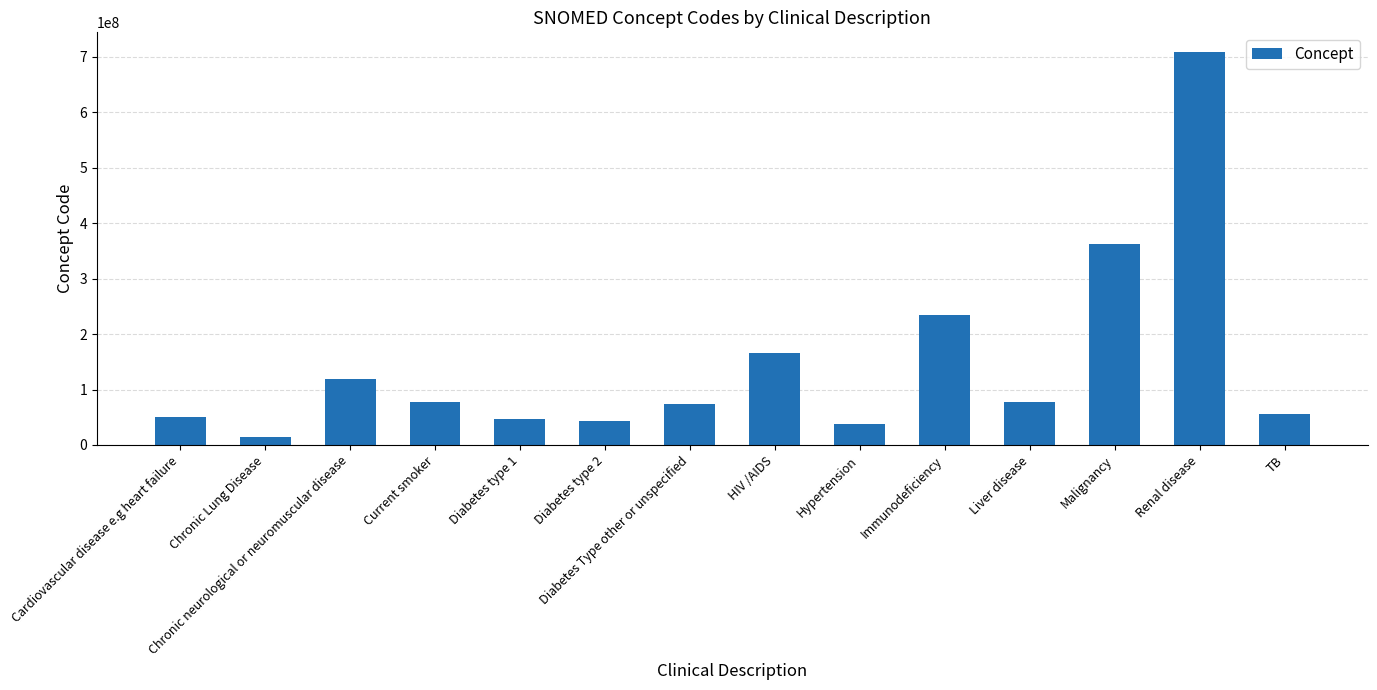

What is the value of the 7th bar from the left?

73211009